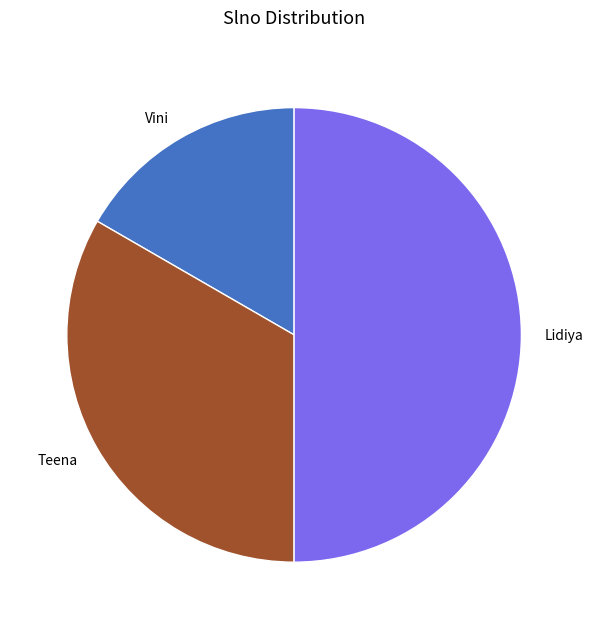

Approximately how many times larger is the value at Teena compared to Vini?

2.0